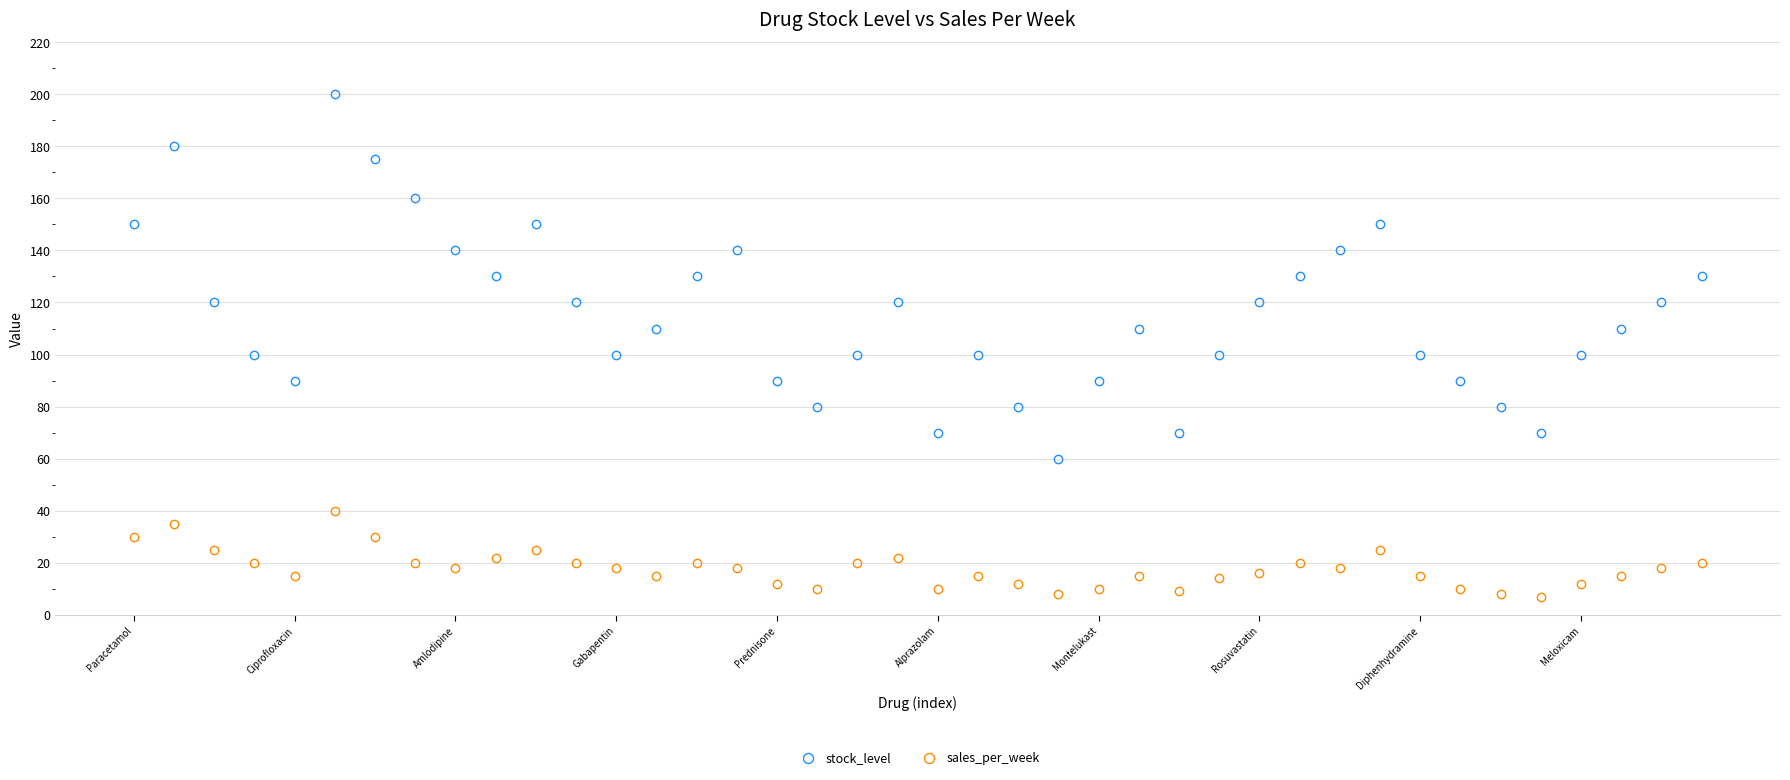

What is the value of the sales_per_week point at the 12th from the left?

20